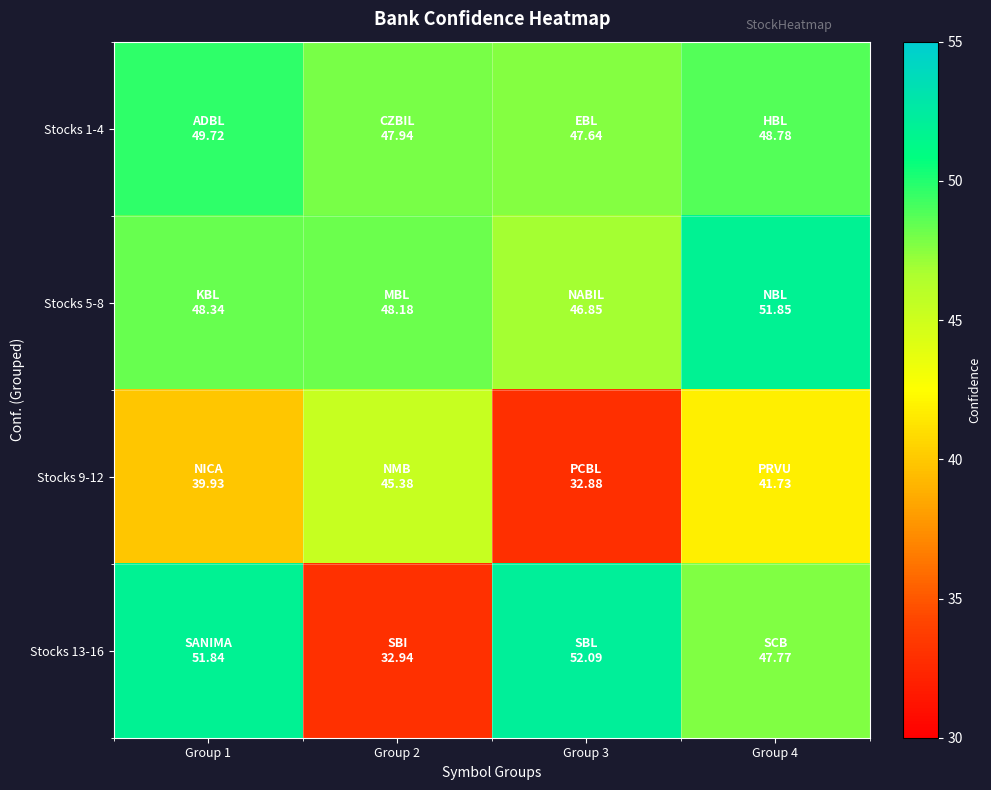

Reading left to right, list all the values displayed in this chart.

Stocks 1-4: Group 1=49.7	Group 2=47.9	Group 3=47.6	Group 4=48.8
Stocks 5-8: Group 1=48.3	Group 2=48.2	Group 3=46.9	Group 4=51.9
Stocks 9-12: Group 1=39.9	Group 2=45.4	Group 3=32.9	Group 4=41.7
Stocks 13-16: Group 1=51.8	Group 2=32.9	Group 3=52.1	Group 4=47.8